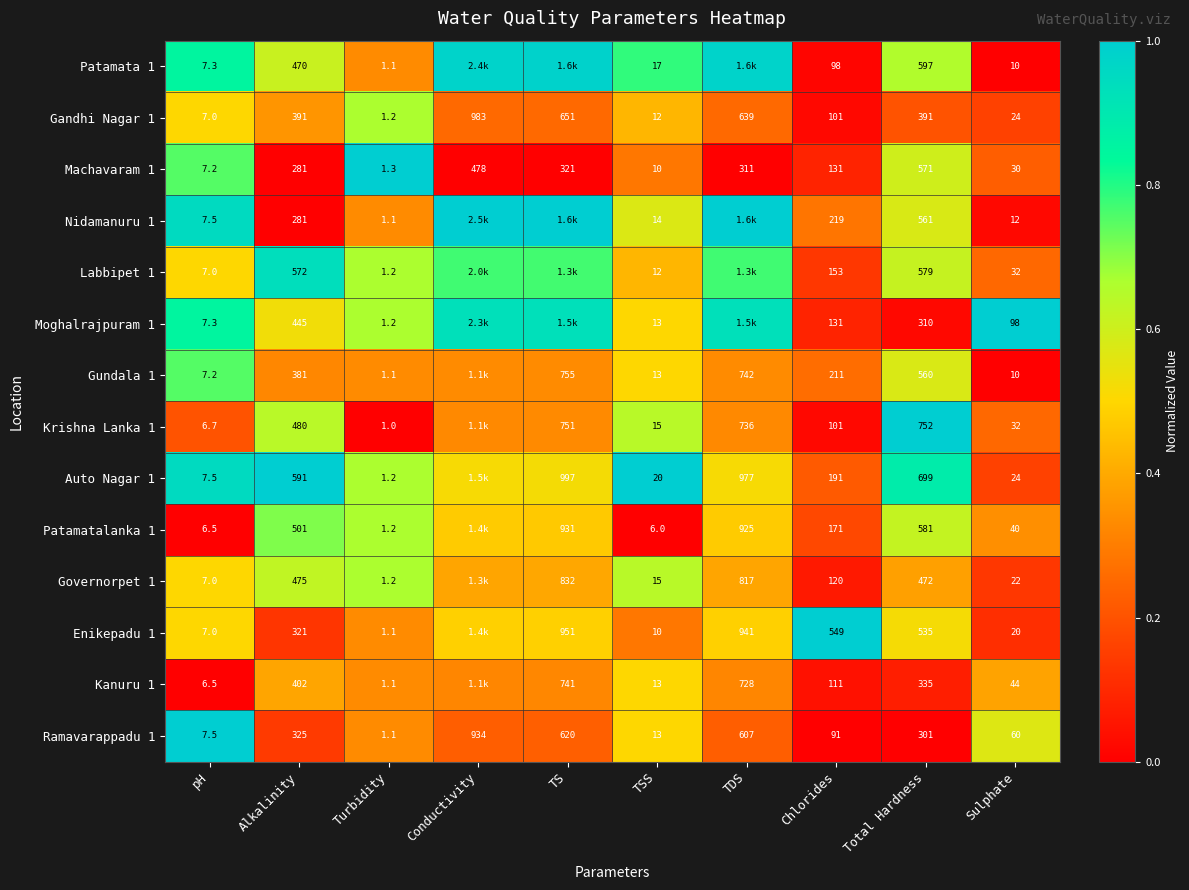

At which label does Ramavarappadu 1 first exceed 301?

Alkalinity